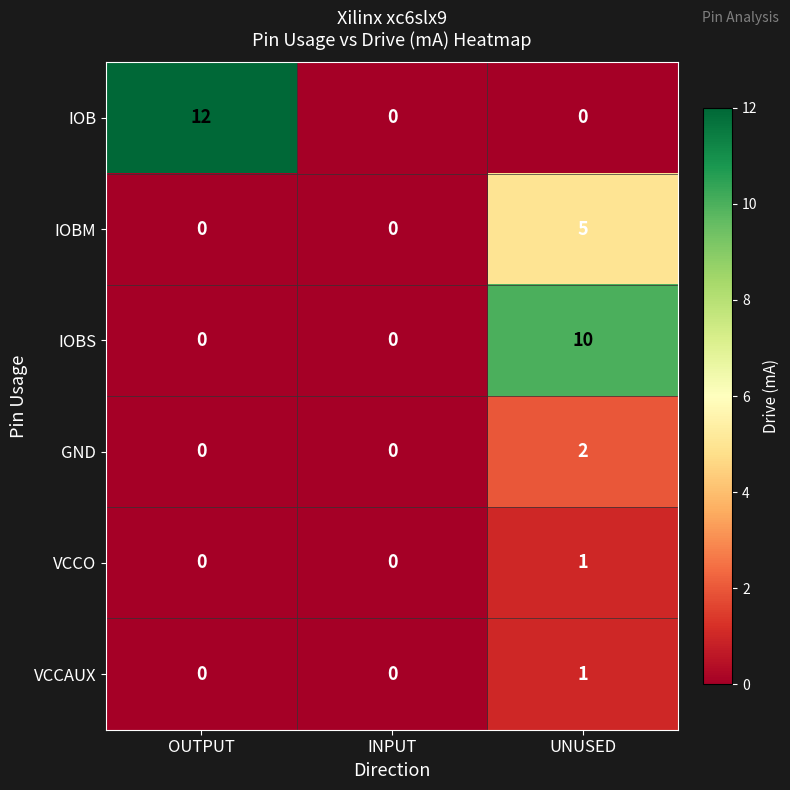

Which category has the highest value across all series?

OUTPUT